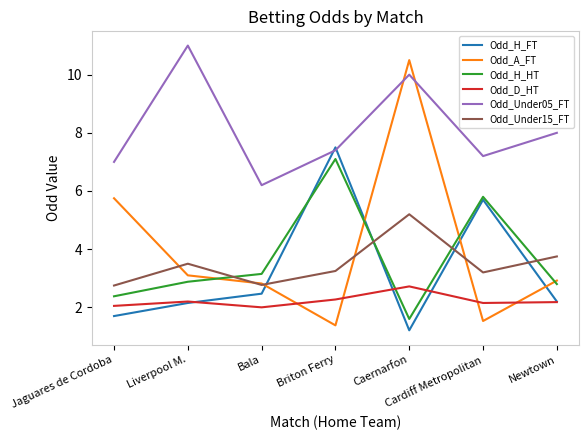

Count the number of data series in this chart.

6